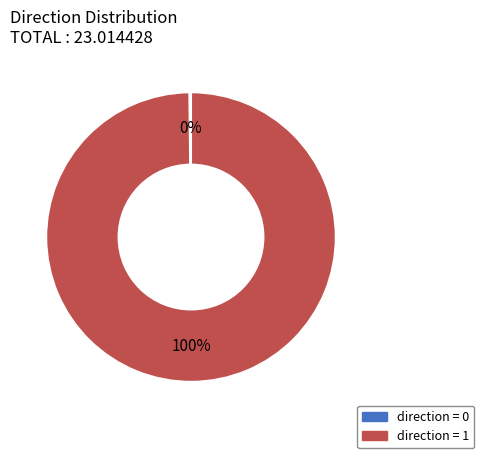

Is there any slice that represents more than half of the pie?

Yes